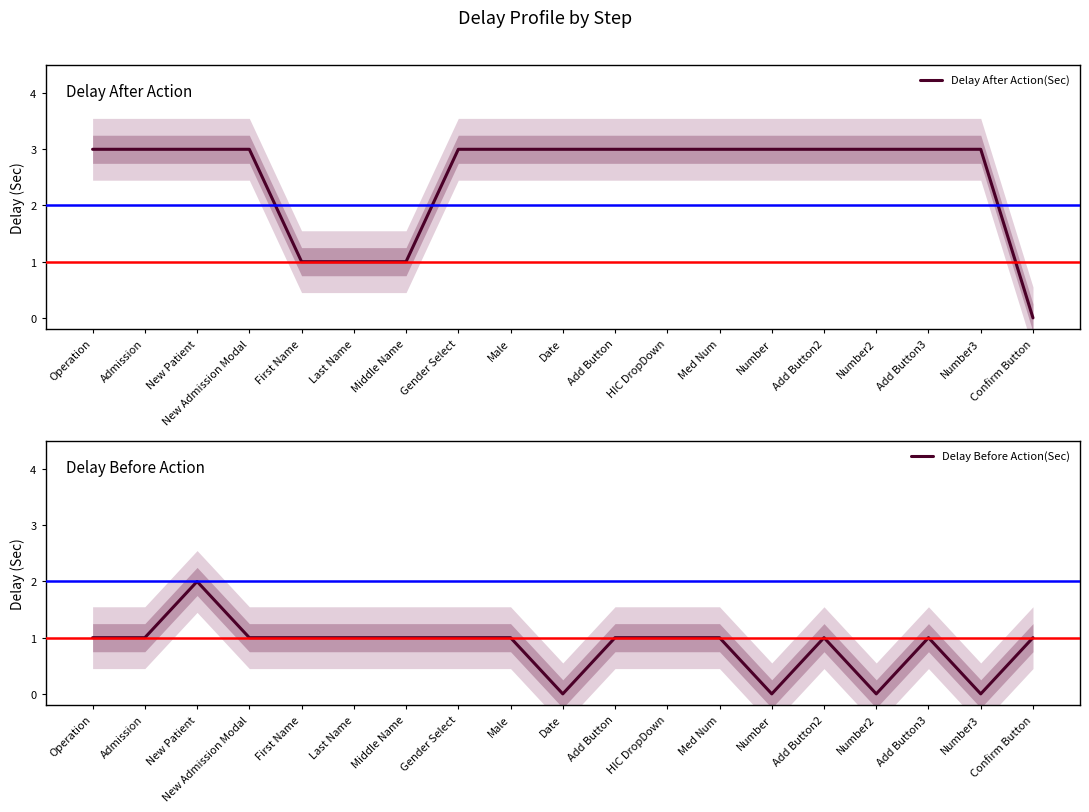

Between Male and Number2, which series saw the biggest shift?

Delay Before Action(Sec)